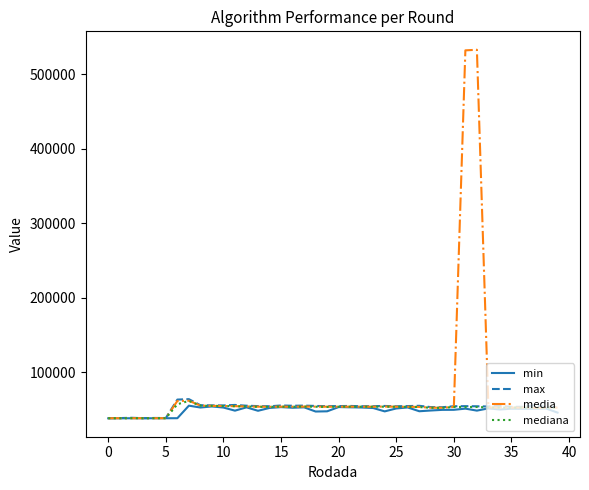

What is the maximum value for mediana?

61330